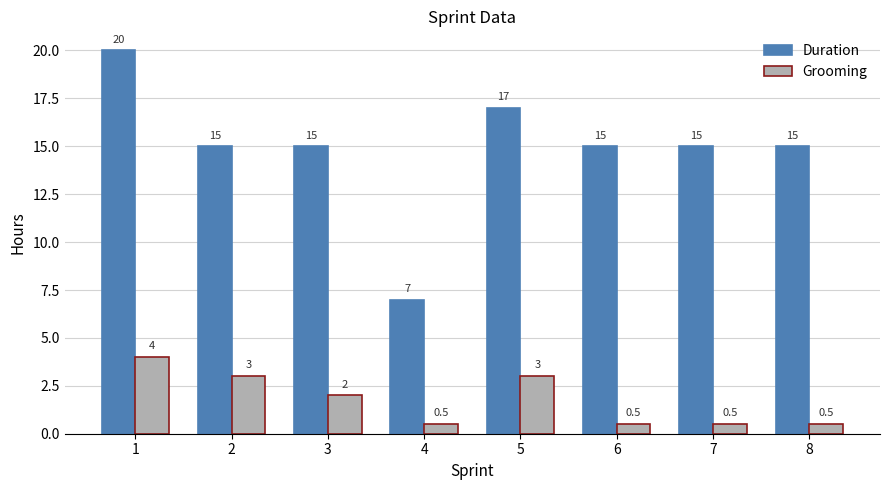

Which series has the largest total across all categories?

Duration